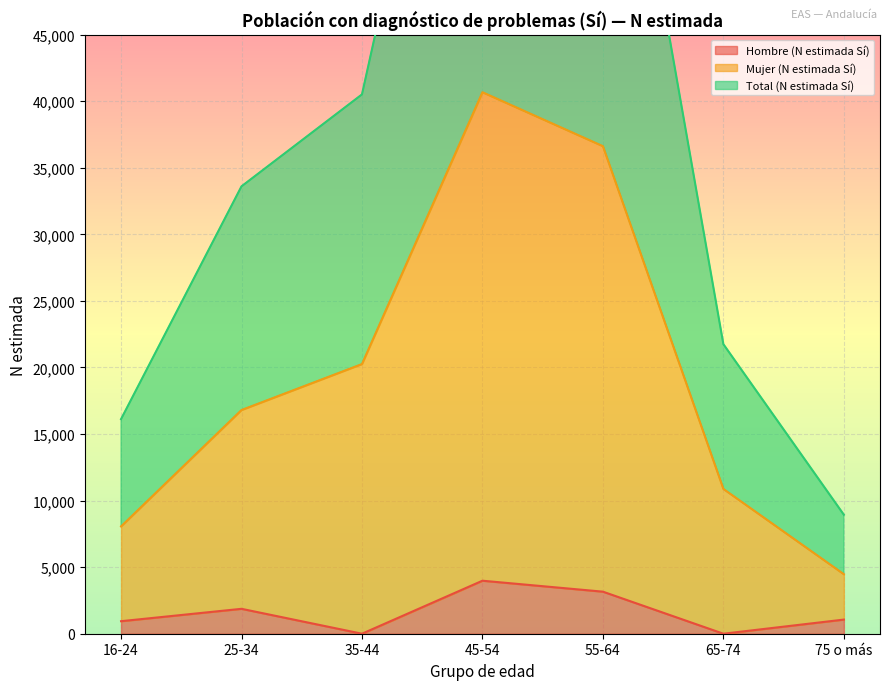

The value of Hombre (N estimada Sí) at 65-74 is 0. True or false?

True